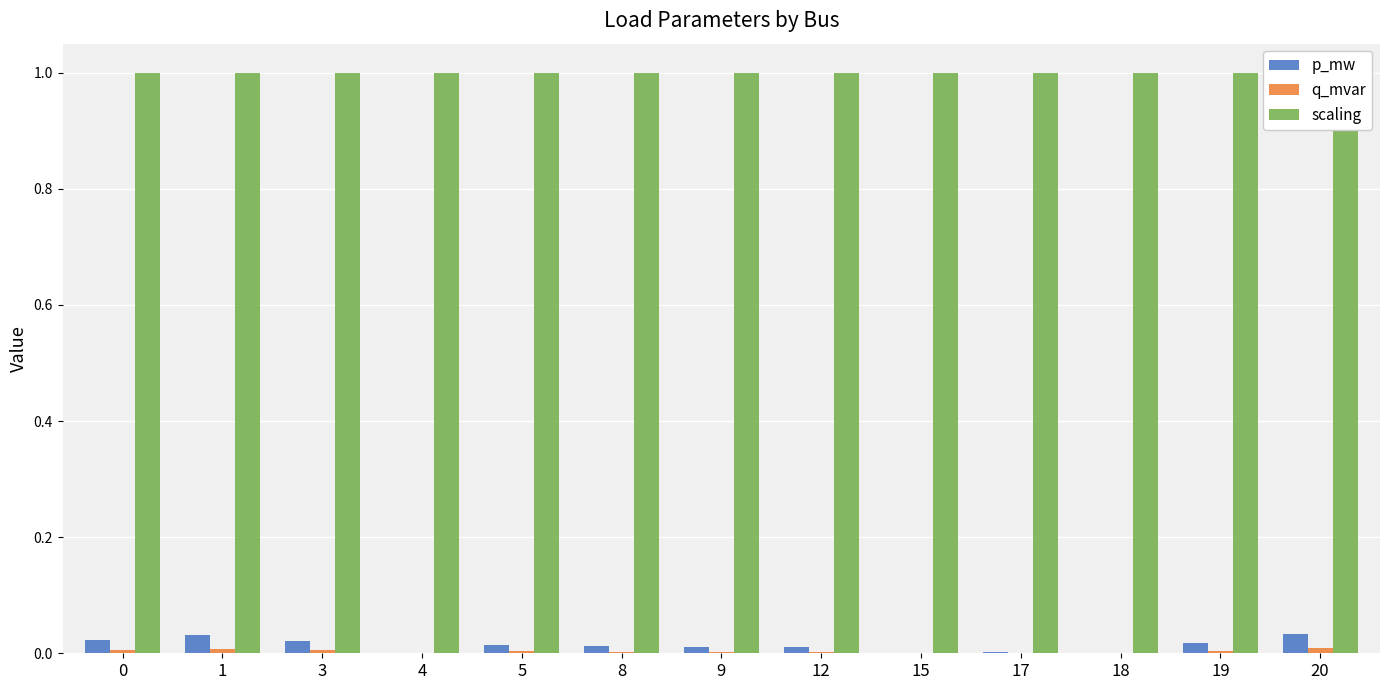

The value of q_mvar at 9 is 0.0. True or false?

False